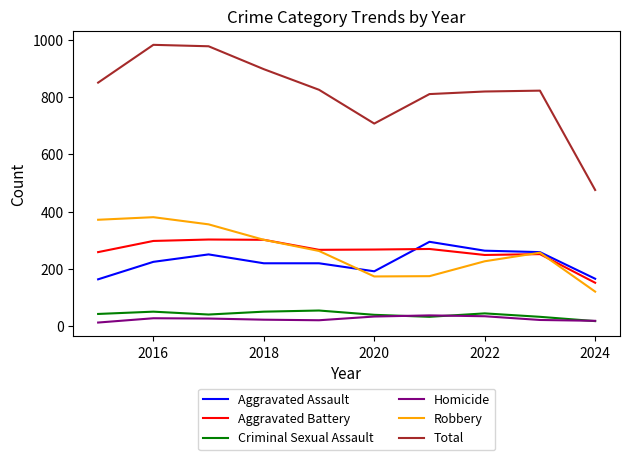

What is the greatest value displayed?

983